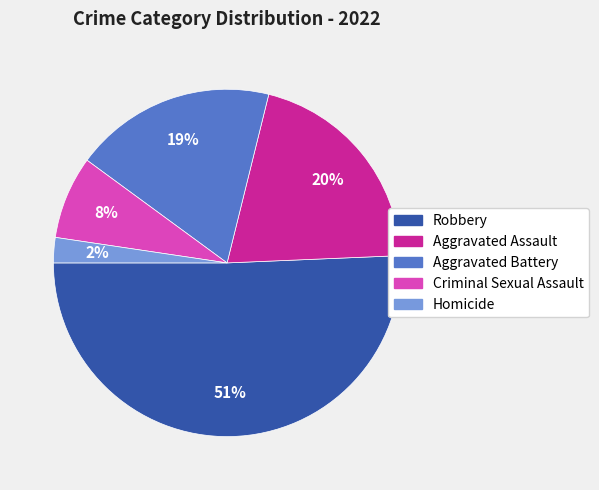

To the nearest percent, what is the average slice percentage?

20%